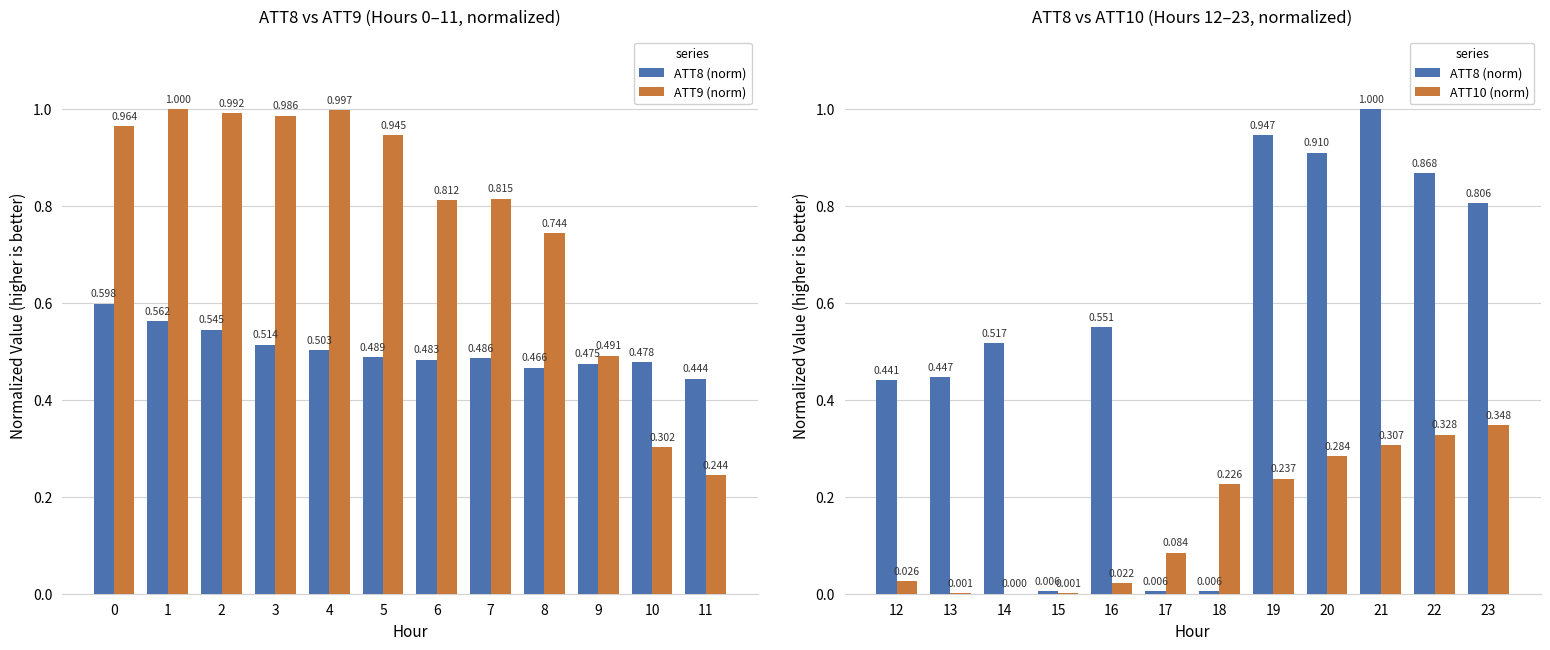

How many distinct data groups are displayed?

3